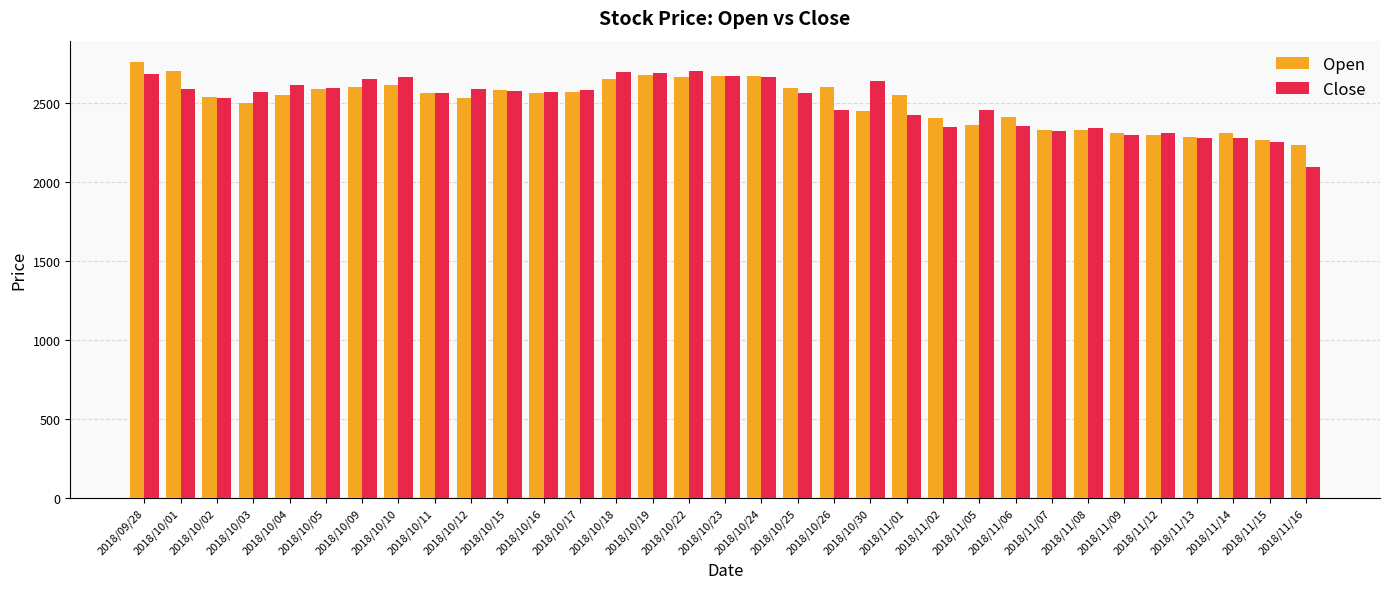

How many data points does each series have?

33